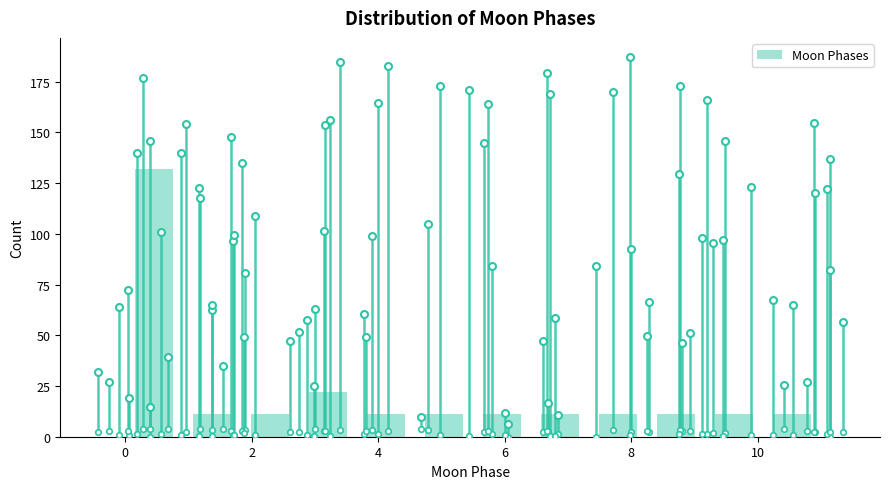

Reading left to right, list every bar in this chart as the range it spans on the x-axis followed by its height. Neither the bar edges nor the heights are printed on the chart, so give them approximately, as read against the axes.

0.0 to 1.0: 130
1.0 to 1.8: 10
1.8 to 2.8: 10
2.8 to 3.6: 20
3.6 to 4.6: 10
4.6 to 5.6: 10
5.6 to 6.4: 10
6.4 to 7.4: 10
7.4 to 8.2: 10
8.2 to 9.2: 10
9.2 to 10.0: 10
10.0 to 11.0: 10